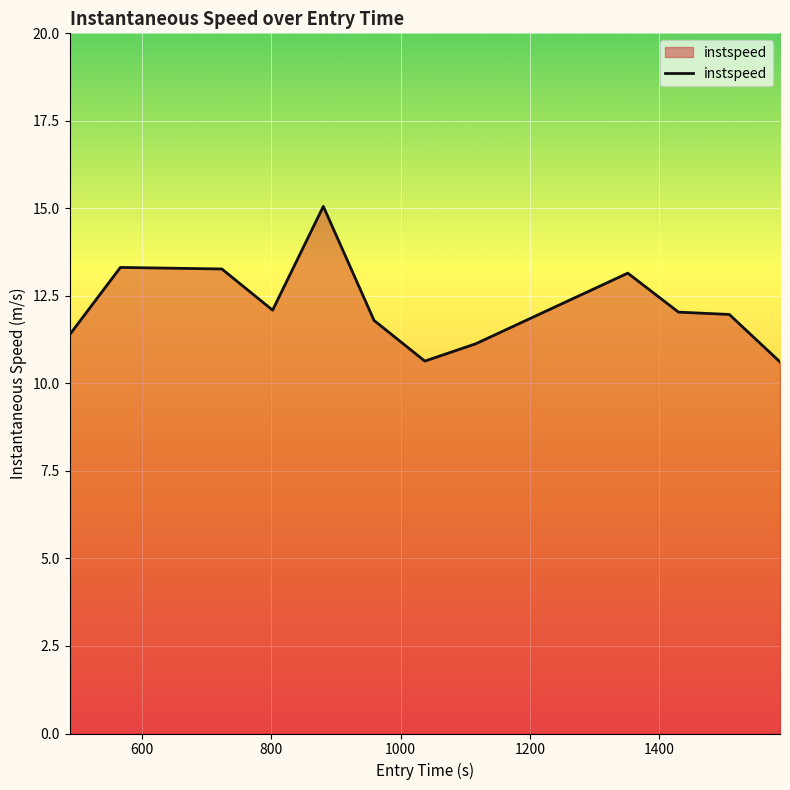

What is the smallest value displayed?

10.6